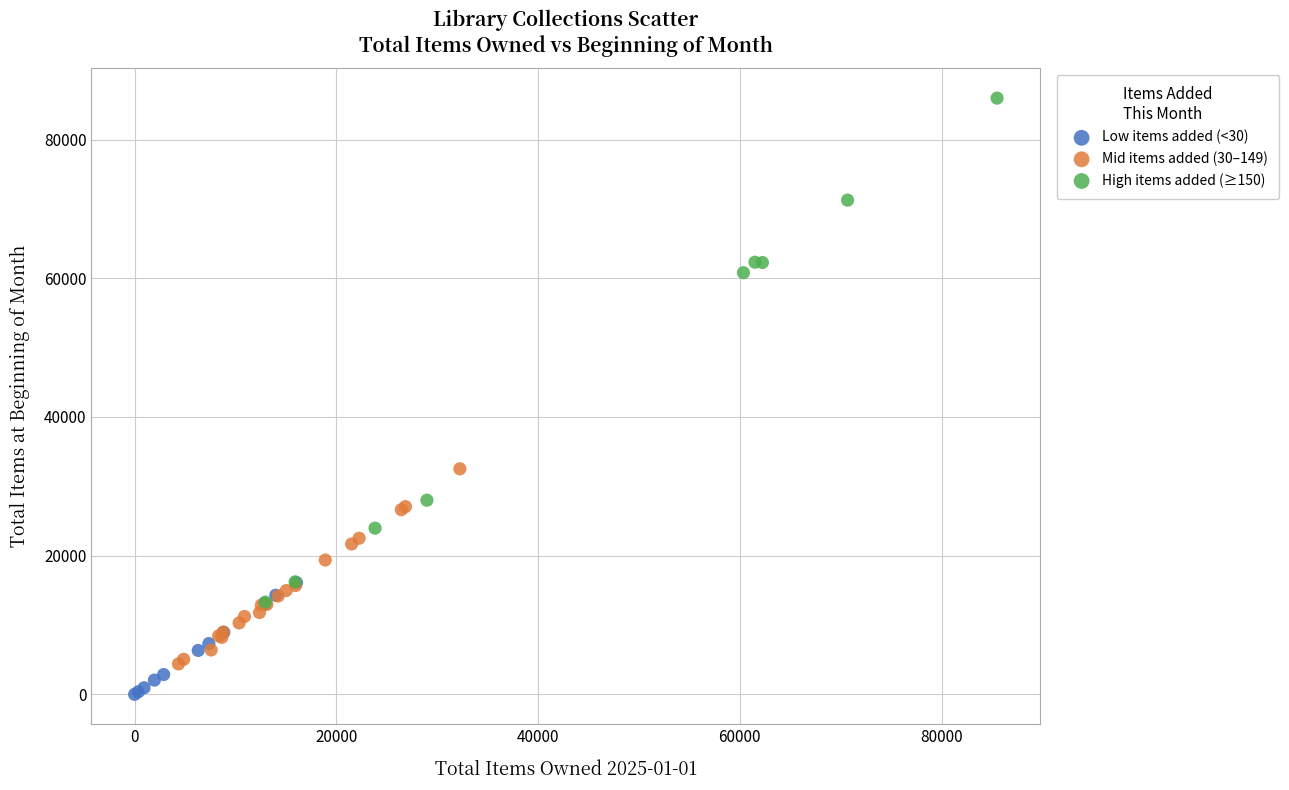

Which series has the widest spread of Y values?

High items added (≥150)